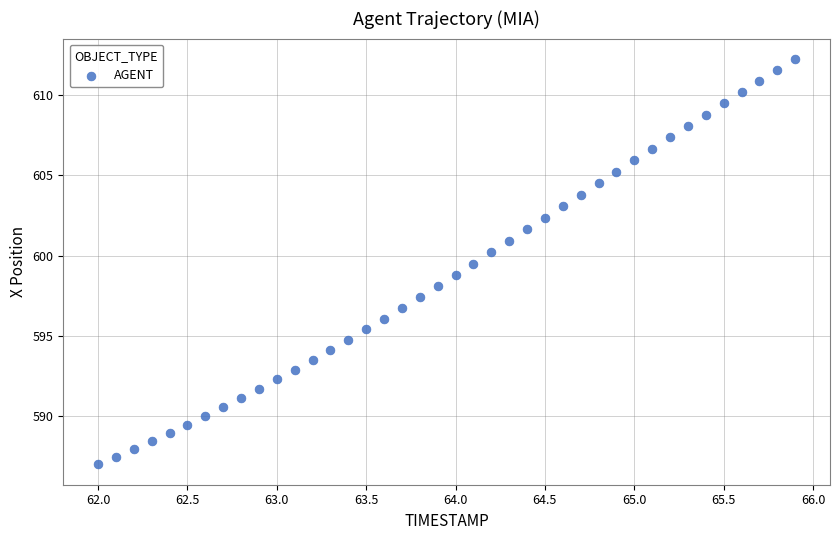

What is the range of Y values (max minus min)?

25.3